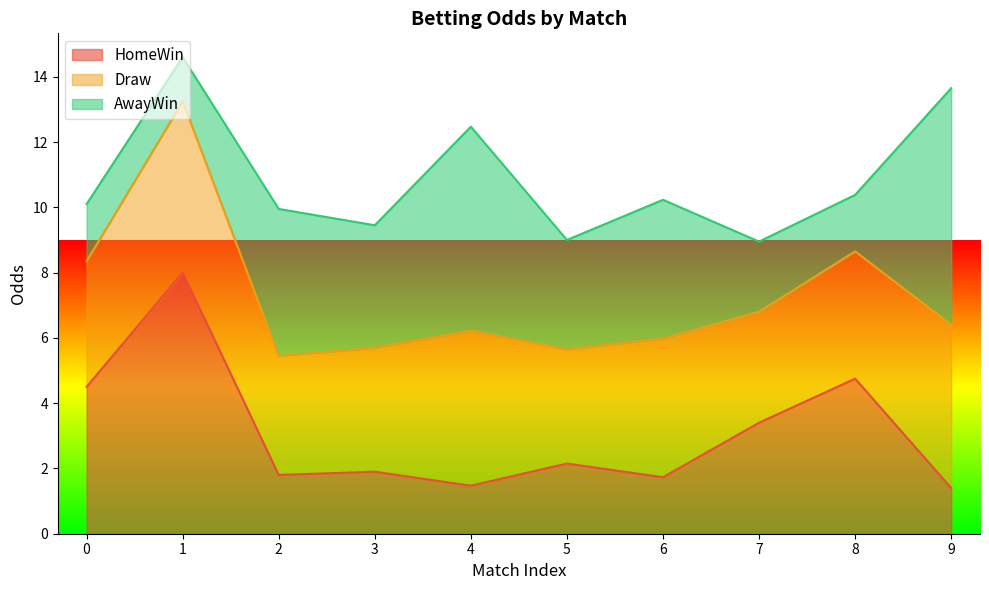

Which series has the largest total across all categories?

Draw